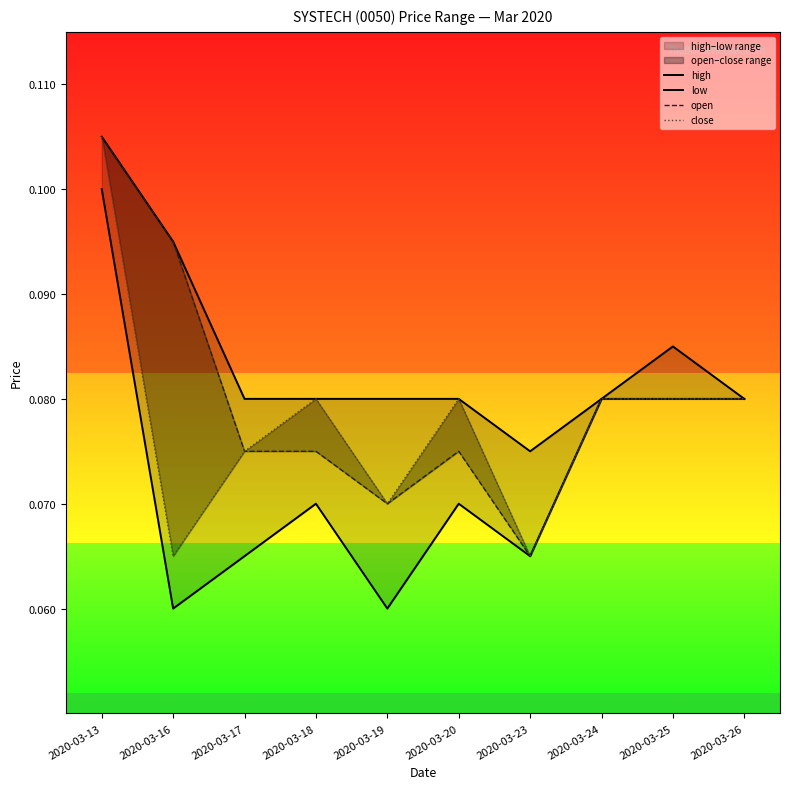

Rank the series by their maximum value, from highest to lowest.

high, open, close, low